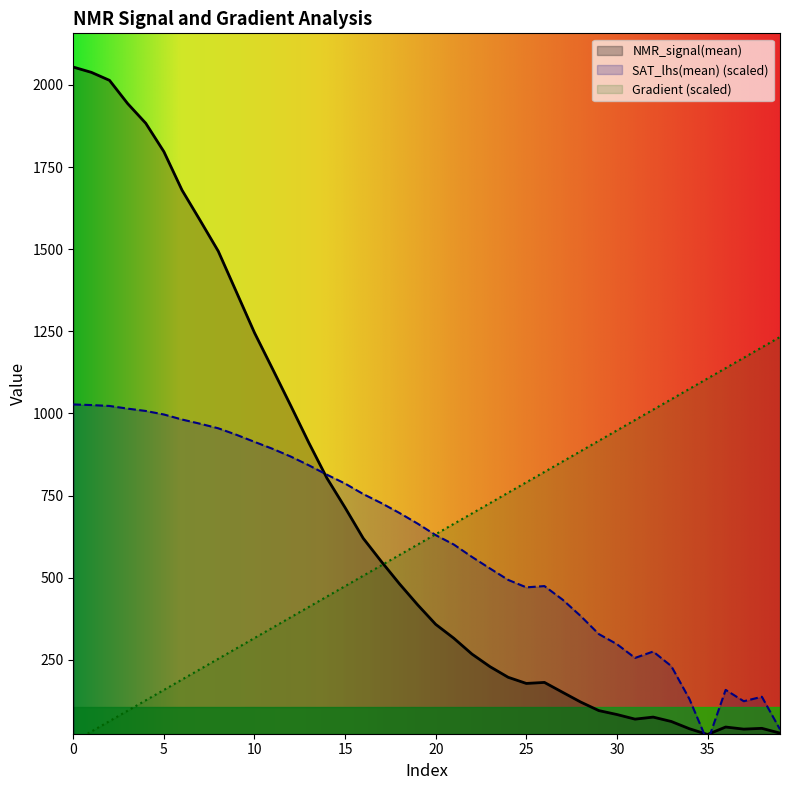

Reading left to right, extract all data points from this chart.

Gradient: 0.0	31.6	63.2	94.8	126.4	158.0	189.6	221.2	252.8	284.5	316.1	347.7	379.3	410.9	442.5	474.1	505.7	537.3	568.9	600.5	632.1	663.7	695.3	726.9	758.5	790.1	821.7	853.4	885.0	916.6	948.2	979.8	1011.4	1043.0	1074.6	1106.2	1137.8	1169.4	1201.0	1232.6
NMR_signal(mean): 2054.4	2038.3	2013.9	1943.2	1883.3	1796.9	1679.7	1587.6	1494.0	1369.9	1245.5	1135.1	1023.7	910.5	802.7	713.0	619.8	549.1	481.1	417.4	357.7	315.5	267.3	228.8	196.6	177.9	181.0	151.0	121.2	95.2	83.2	69.2	75.4	62.0	40.0	22.5	45.1	38.8	41.2	26.6
SAT_lhs(mean): 1027.2	1025.4	1022.7	1014.5	1007.4	996.7	981.4	968.5	954.7	935.0	913.3	892.2	868.7	842.0	813.3	786.4	754.5	726.9	696.8	664.5	629.4	600.8	563.1	527.7	493.1	470.4	474.3	433.1	383.1	328.2	297.5	255.5	275.0	230.7	130.5	0.0	158.3	123.7	137.3	37.9